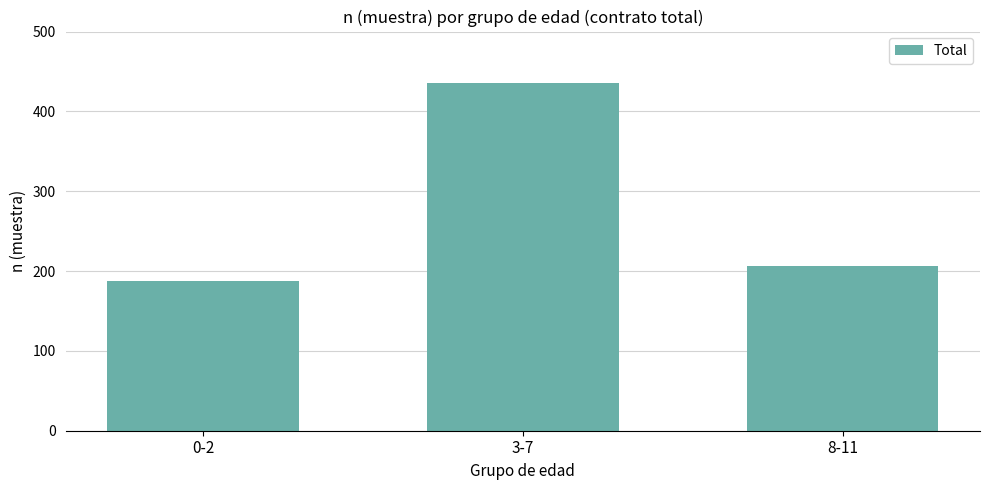

Which has a higher value, 8-11 or 3-7?

3-7